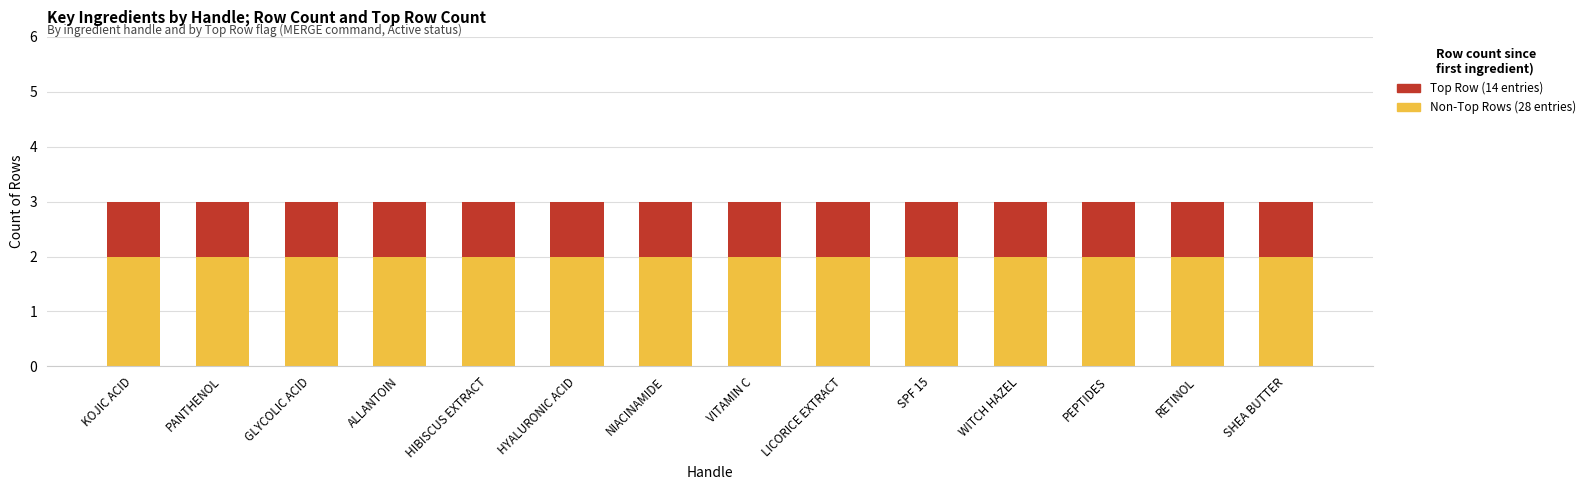

What is the total value across all series at PEPTIDES?

3